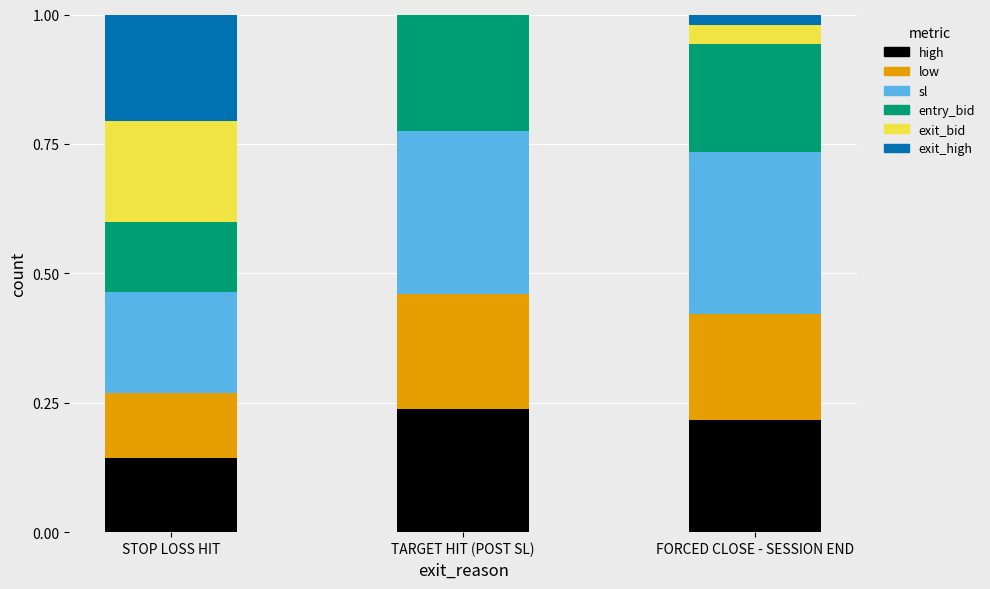

Does the chart contain stacked bars?

Yes